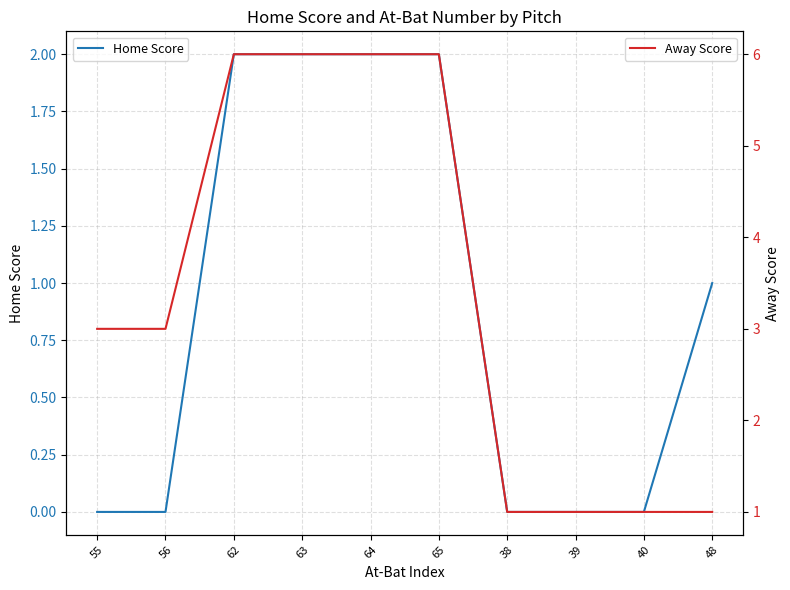

What is the label of the 4th point from the left?

63